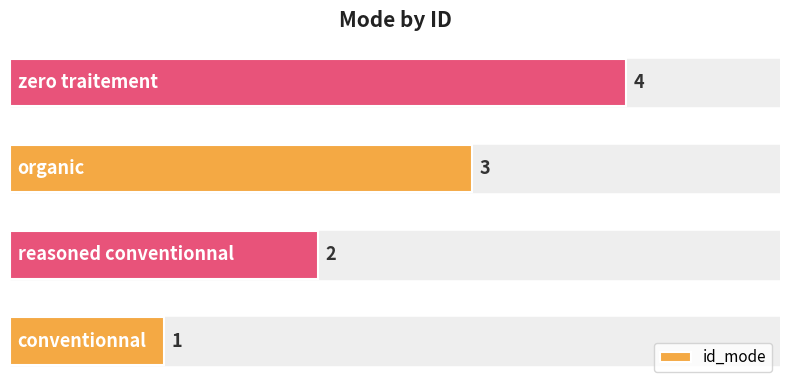

At which label is the value closest to 2?

reasoned conventionnal